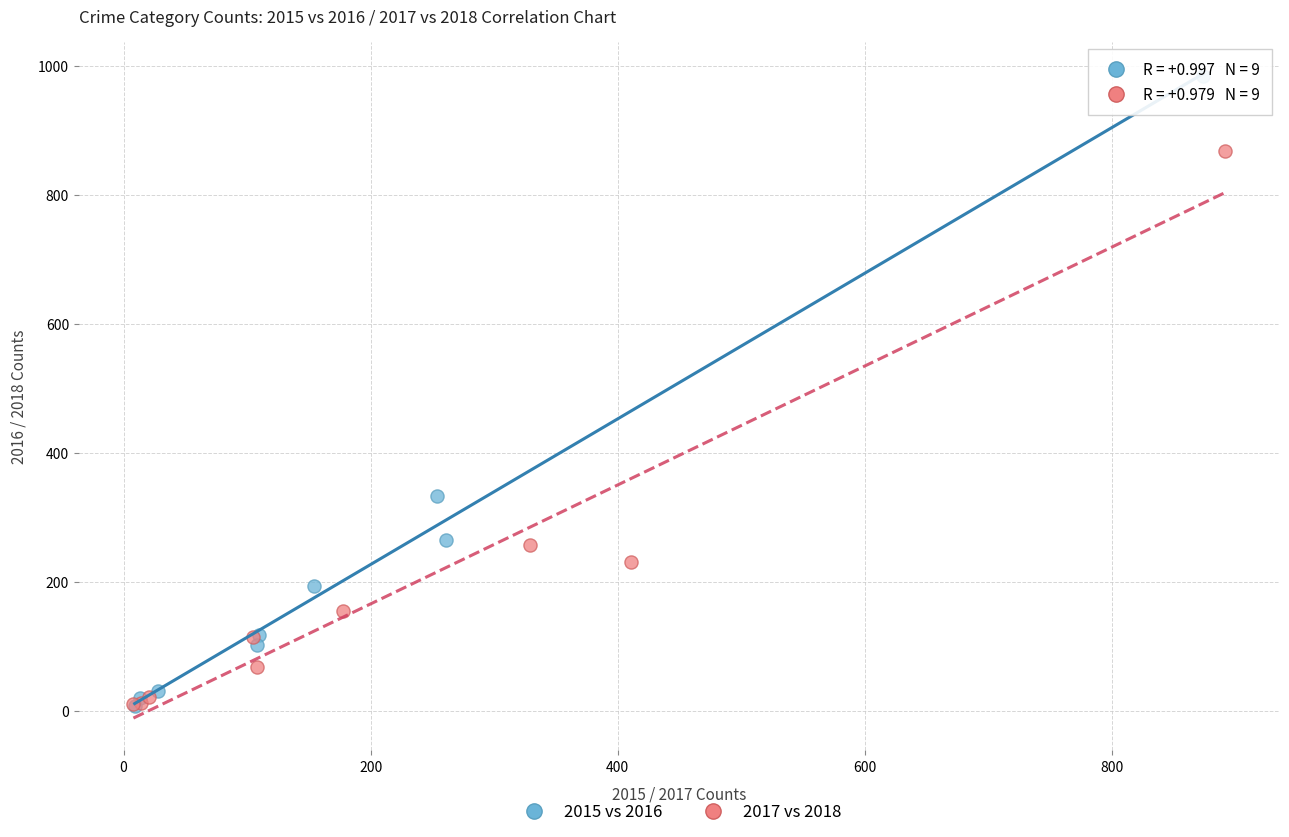

Which series has the widest spread of Y values?

2015 vs 2016